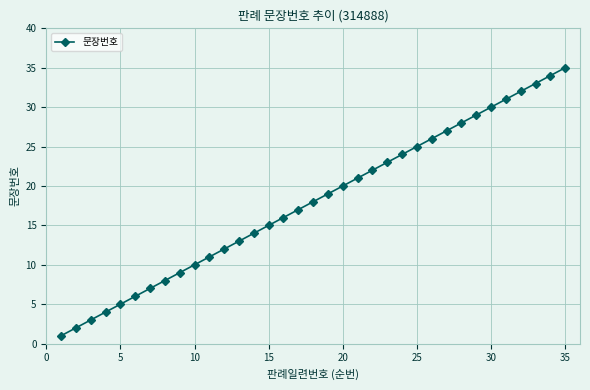

True or false: there are more than 1 points higher than both neighbors.

False